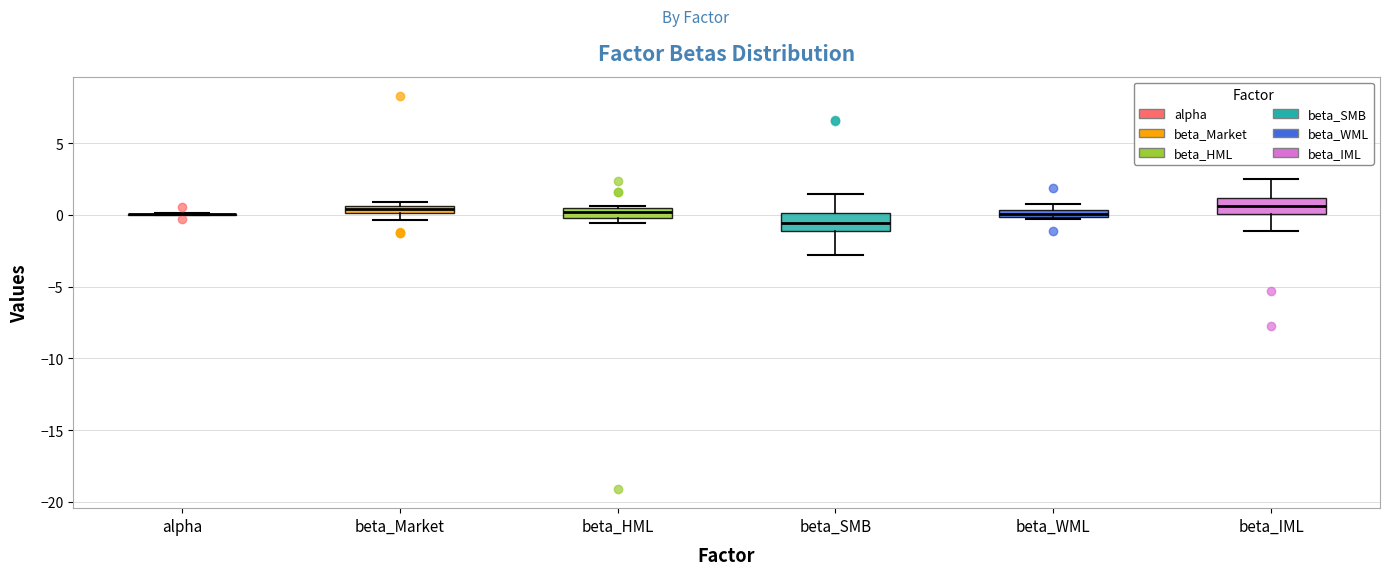

Where is the upper edge of the box for beta_WML on the y-axis? The values are not printed on the chart, so give them approximately, as read against the axis.

0.5